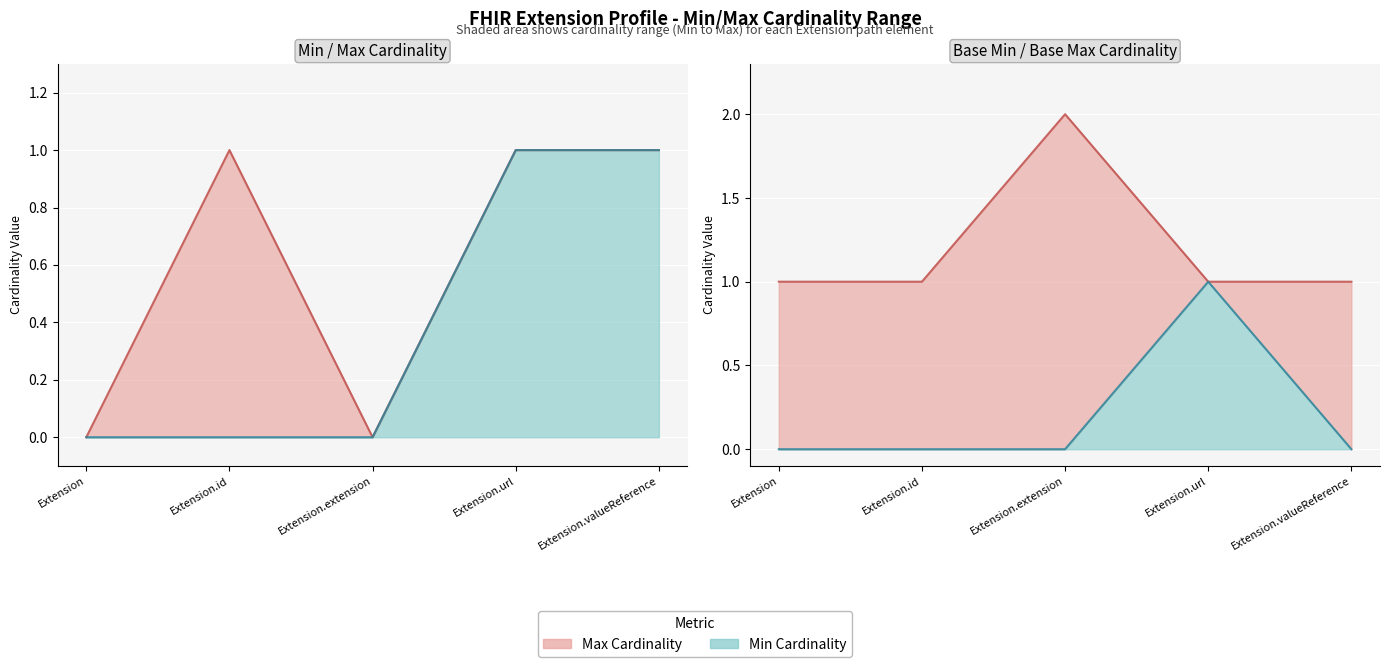

What is the difference between the second highest and second lowest values in the Max series?

1